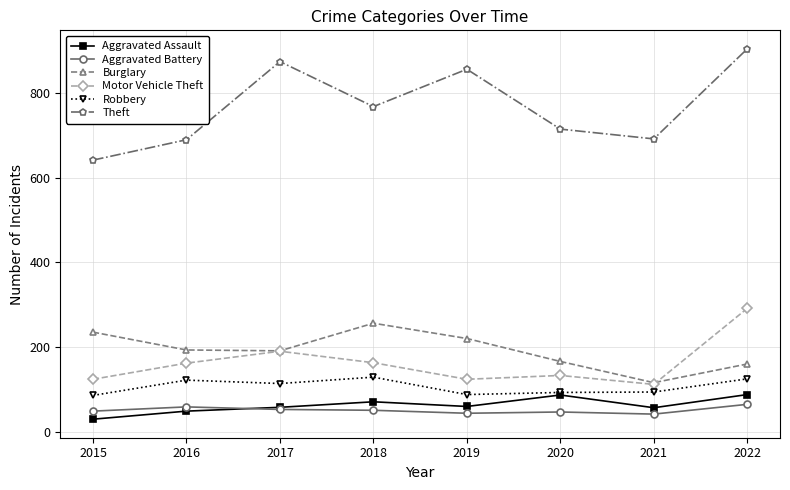

Where is the first local maximum for Motor Vehicle Theft?

2017